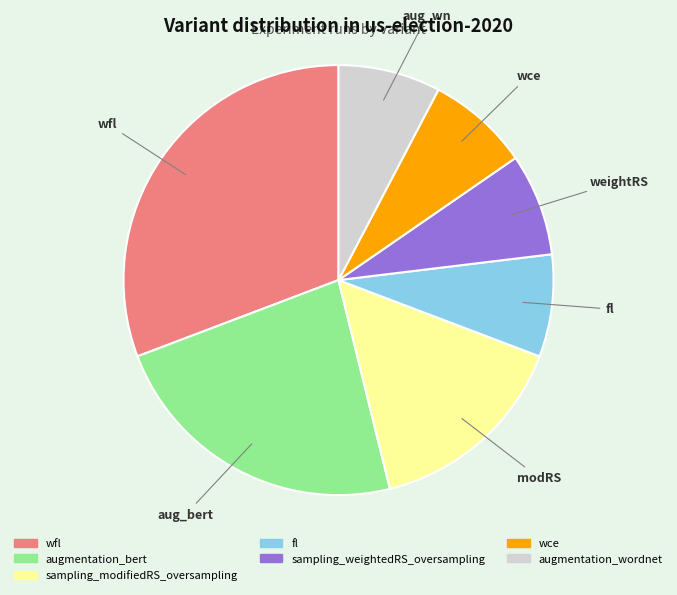

What is the largest slice in the pie chart?

wfl